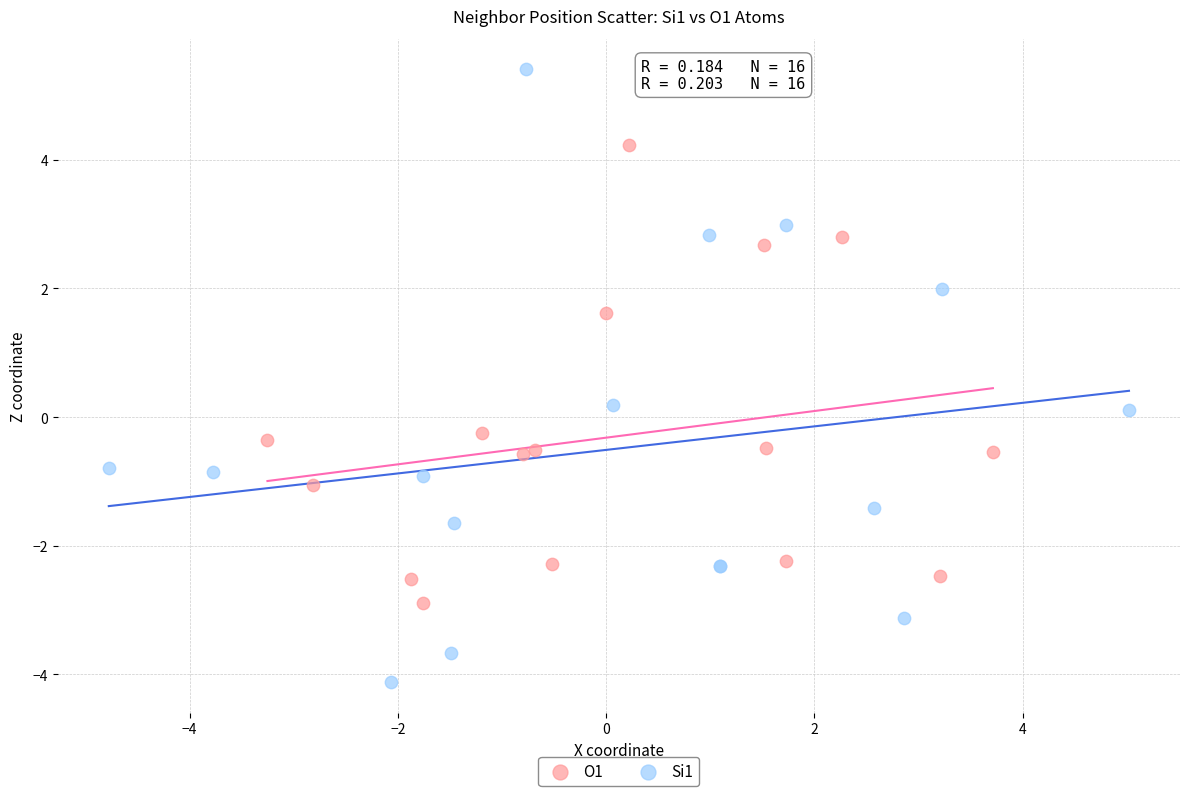

Which series reaches the maximum Y coordinate?

Si1